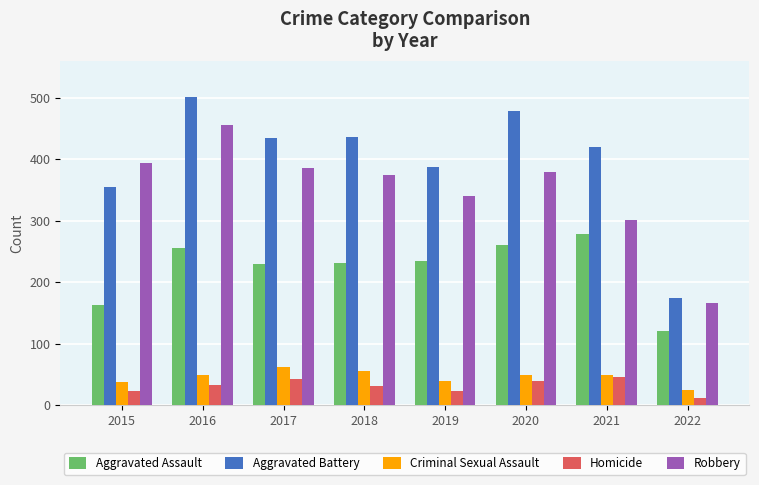

What is the greatest value displayed?

501